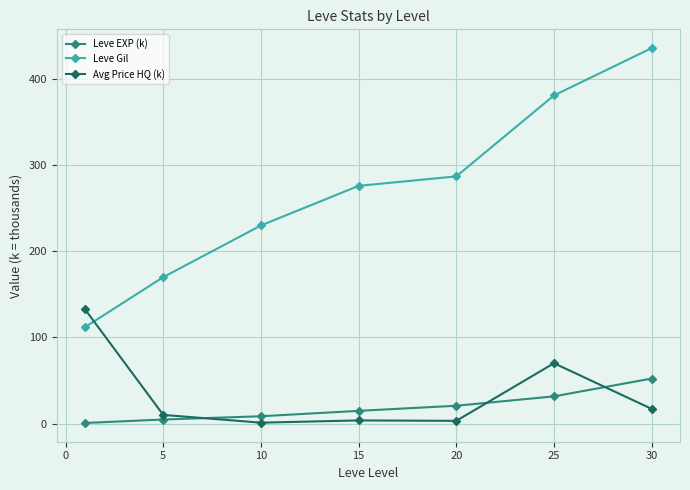

What is the difference between the maximum and minimum values in the Leve EXP (k) series?

51.6